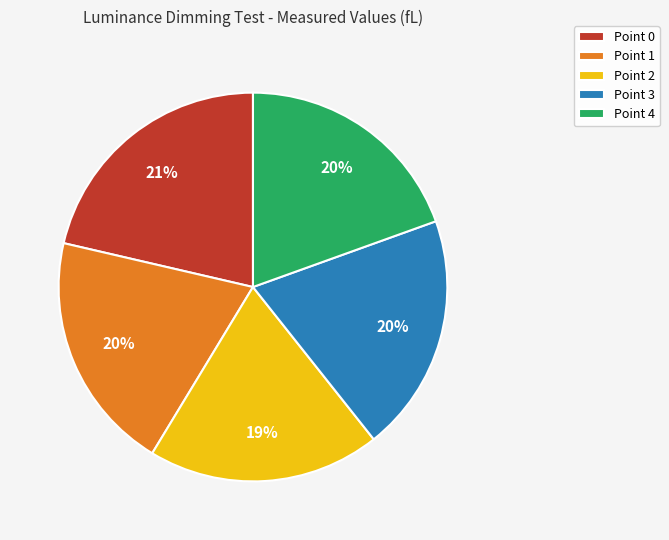

What is the largest slice in the pie chart?

Point 0